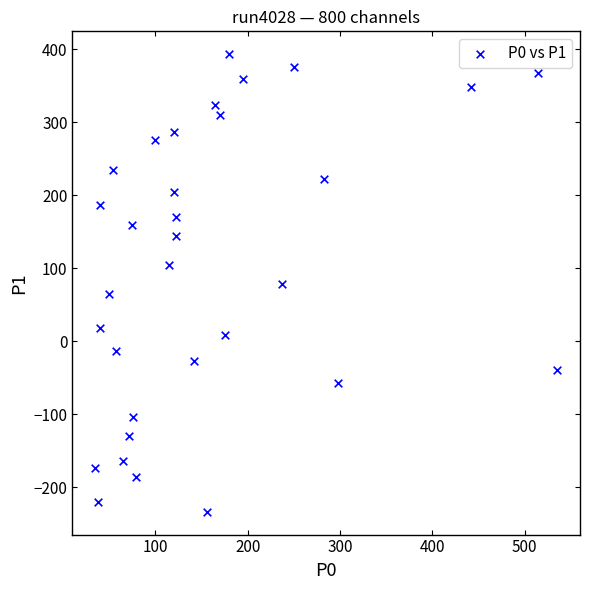

What is the range of X values (max minus min)?

500.0